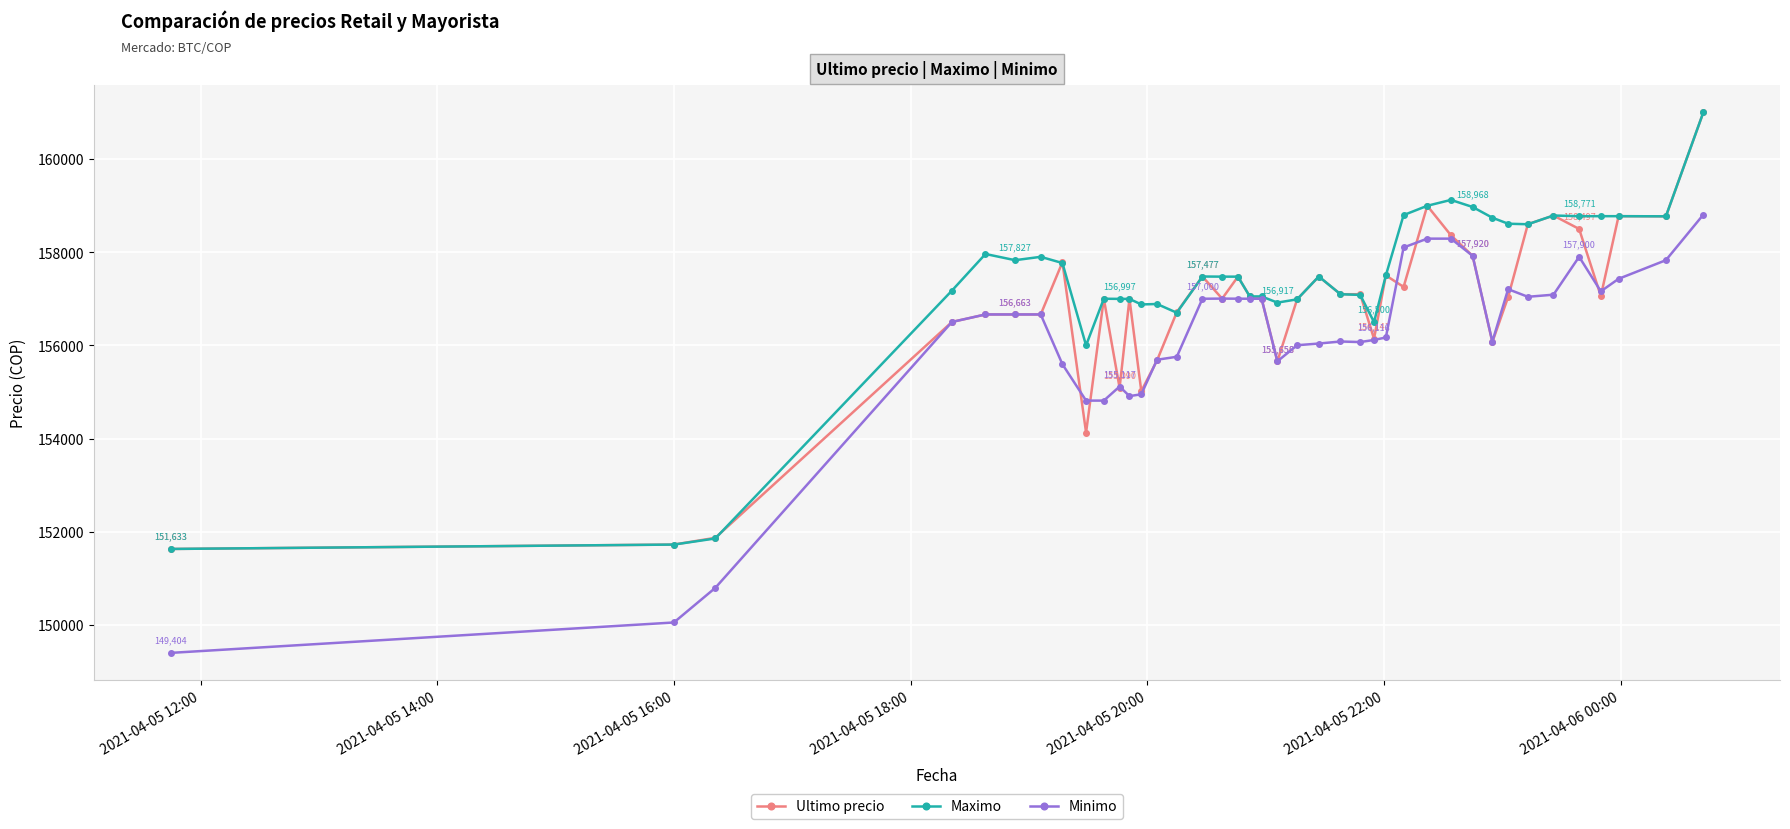

How many lines are shown in the chart?

3